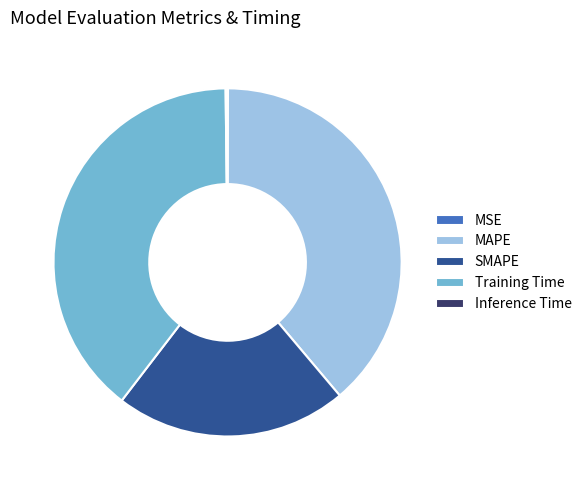

Between SMAPE and MAPE, which is larger?

MAPE